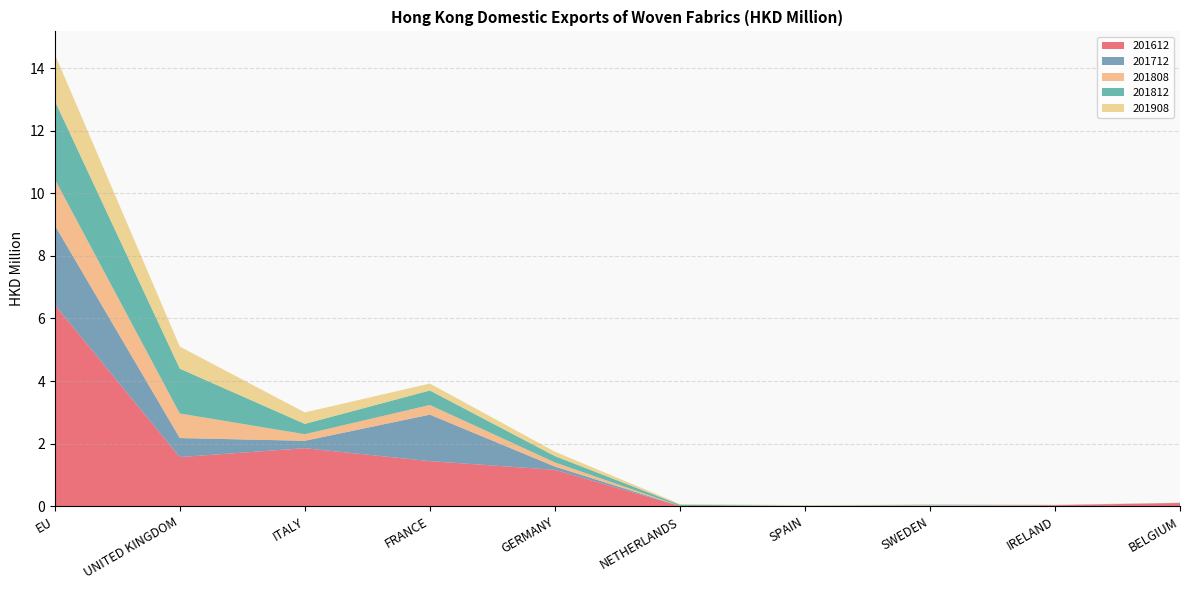

Reading left to right, transcribe all the data shown in this chart.

201612: EU=6.4	UNITED KINGDOM=1.6	ITALY=1.9	FRANCE=1.4	GERMANY=1.2	NETHERLANDS=0.0	SPAIN=0.0	SWEDEN=0.0	IRELAND=0.0	BELGIUM=0.1
201712: EU=2.5	UNITED KINGDOM=0.6	ITALY=0.2	FRANCE=1.5	GERMANY=0.1	NETHERLANDS=0.0	SPAIN=0.0	SWEDEN=0.0	IRELAND=0.0	BELGIUM=0.0
201808: EU=1.5	UNITED KINGDOM=0.8	ITALY=0.2	FRANCE=0.3	GERMANY=0.1	NETHERLANDS=0.0	SPAIN=0.0	SWEDEN=0.0	IRELAND=0.0	BELGIUM=0.0
201812: EU=2.5	UNITED KINGDOM=1.4	ITALY=0.3	FRANCE=0.5	GERMANY=0.2	NETHERLANDS=0.0	SPAIN=0.0	SWEDEN=0.0	IRELAND=0.0	BELGIUM=0.0
201908: EU=1.5	UNITED KINGDOM=0.7	ITALY=0.4	FRANCE=0.2	GERMANY=0.1	NETHERLANDS=0.0	SPAIN=0.0	SWEDEN=0.0	IRELAND=0.0	BELGIUM=0.0